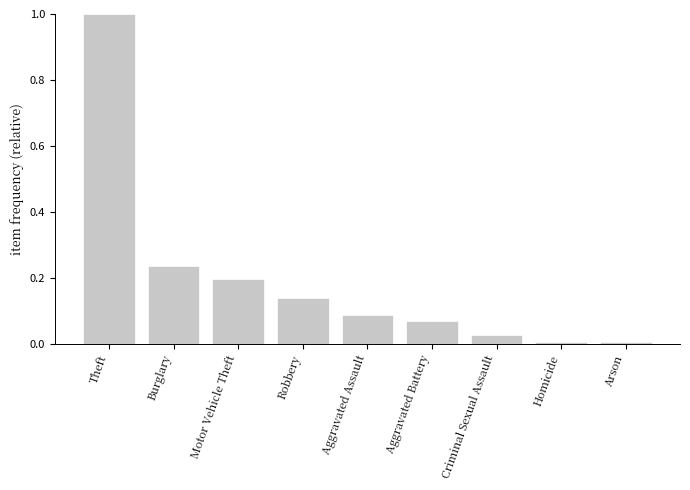

Between Robbery and Theft, which is larger?

Theft